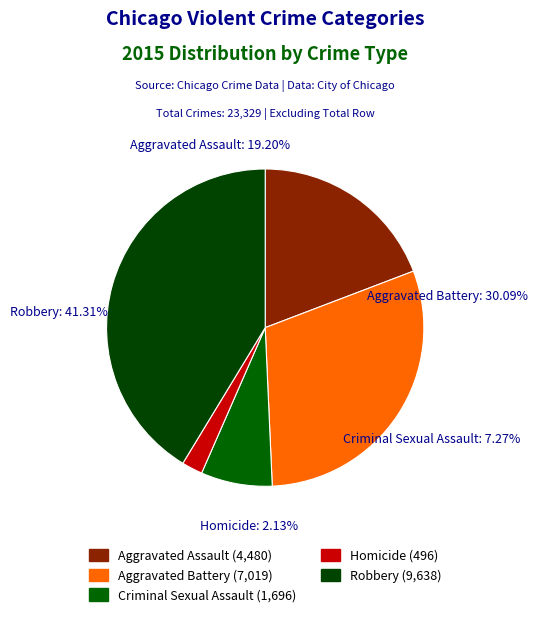

True or false: Aggravated Battery accounts for 30% of the total.

True